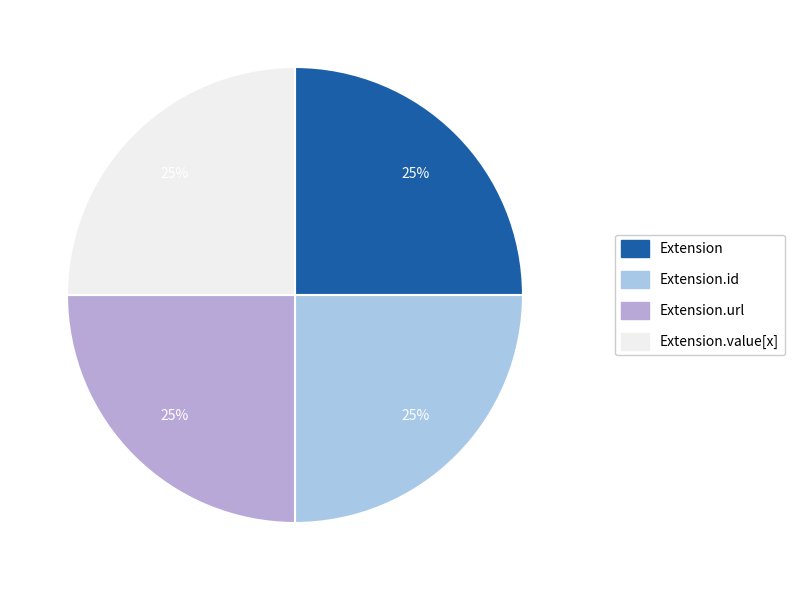

To the nearest percent, what is the average slice percentage?

25%